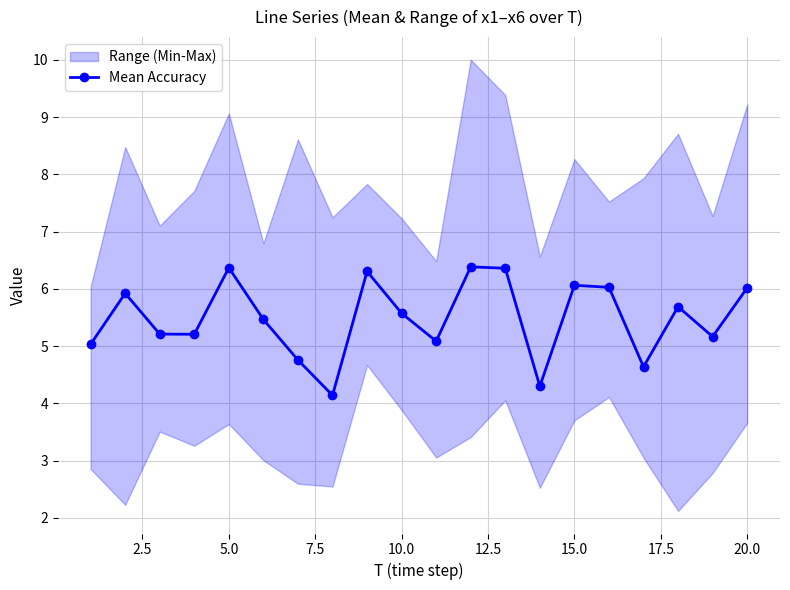

True or false: Mean Accuracy has more than 2 points higher than both neighbors.

True